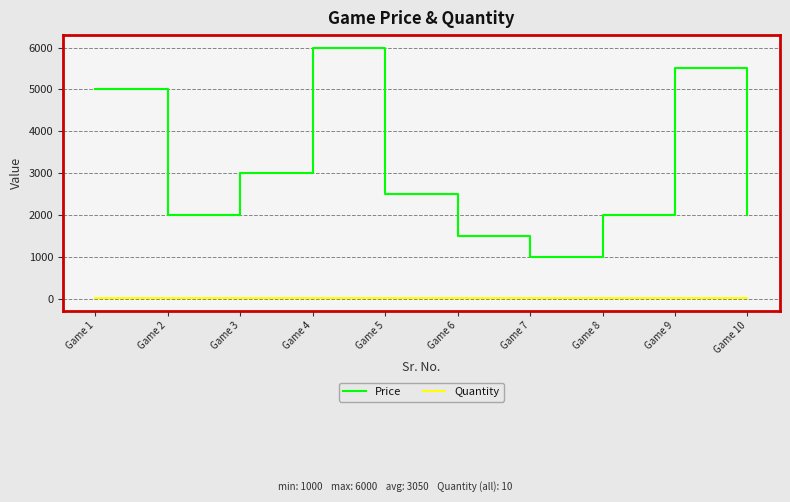

Reading right to left, extract all data points from this chart.

Price: 2000	5500	2000	1000	1500	2500	6000	3000	2000	5000
Quantity: 10	10	10	10	10	10	10	10	10	10